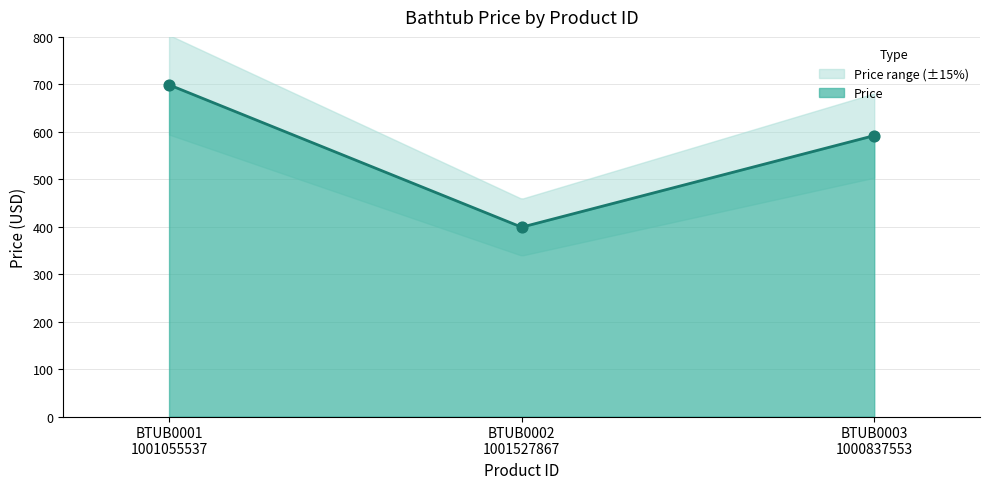

What is the ratio of the value at BTUB0001
1001055537 to the value at BTUB0003
1000837553?

1.2